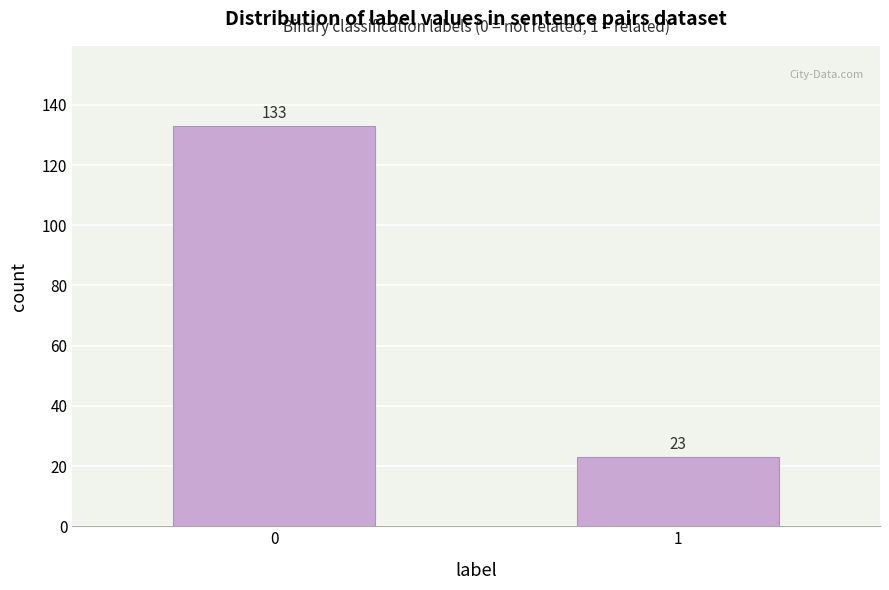

Reading right to left, what are all the values shown in this chart?

1=23	0=133